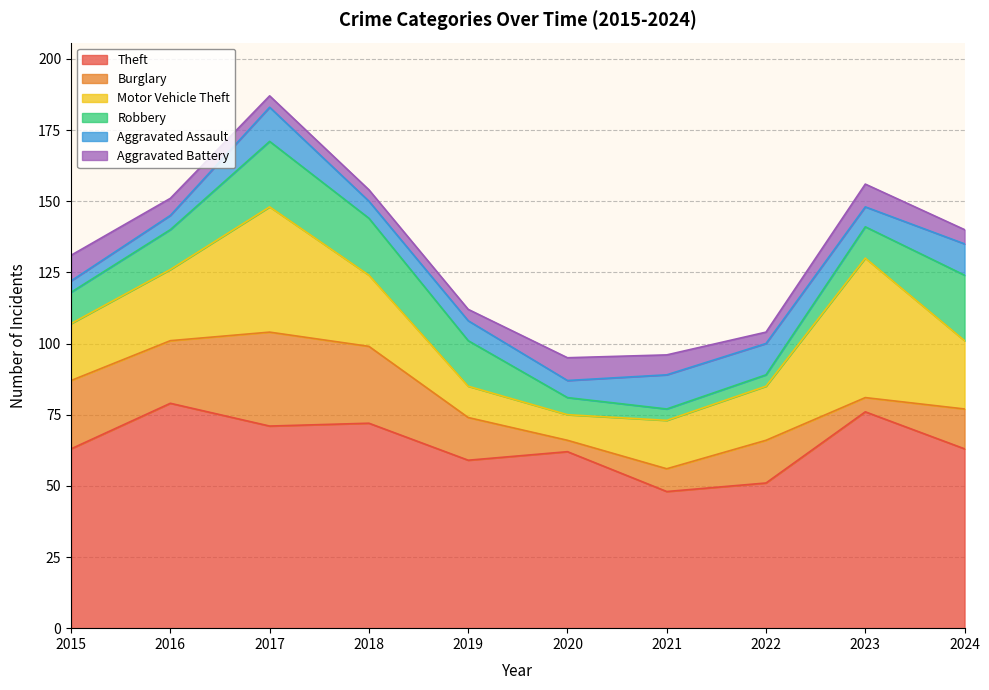

Reading left to right, list all the values displayed in this chart.

Theft: 63	79	71	72	59	62	48	51	76	63
Burglary: 24	22	33	27	15	4	8	15	5	14
Motor Vehicle Theft: 20	25	44	25	11	9	17	19	49	24
Robbery: 11	14	23	20	16	6	4	4	11	23
Aggravated Assault: 4	5	12	6	7	6	12	11	7	11
Aggravated Battery: 9	6	4	4	4	8	7	4	8	5